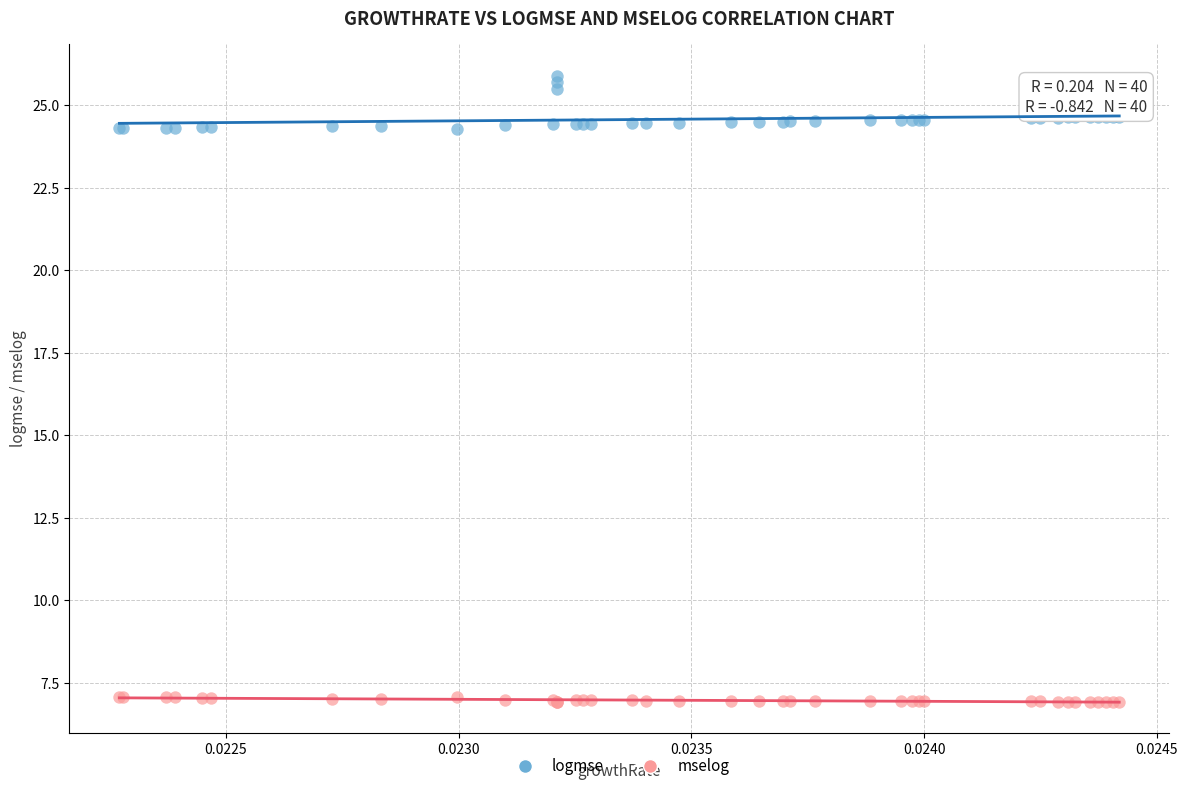

What are all the series names shown in the legend?

logmse, mselog